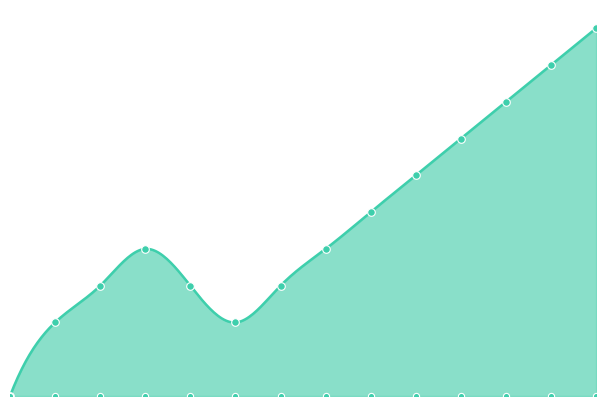

What is the change in value from 0 to 4?

+3